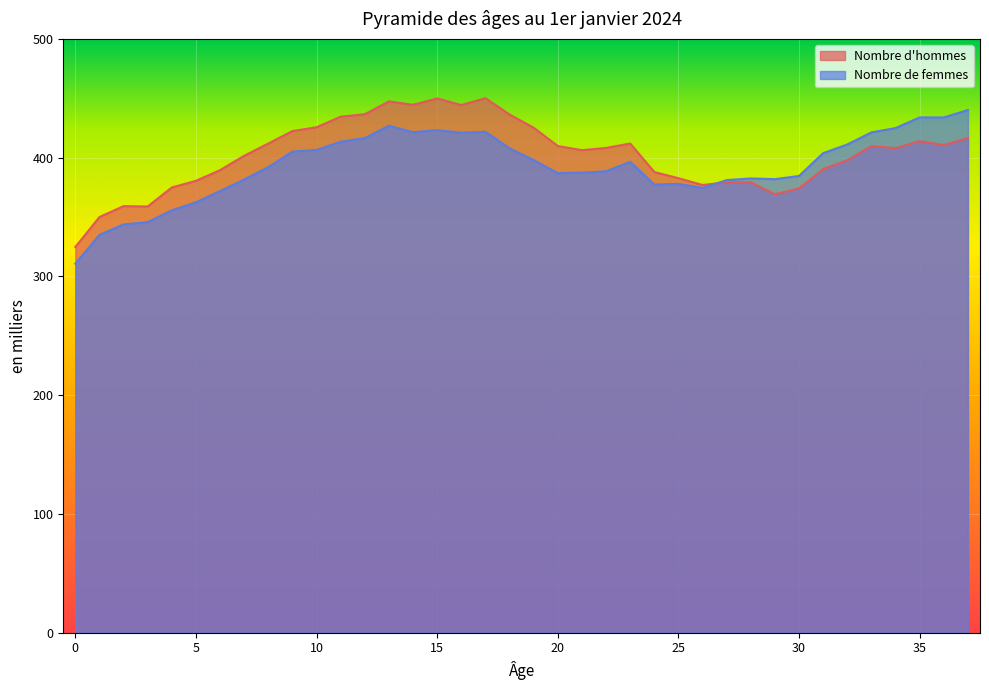

Where is Nombre d'hommes nearest to the value 387?

24